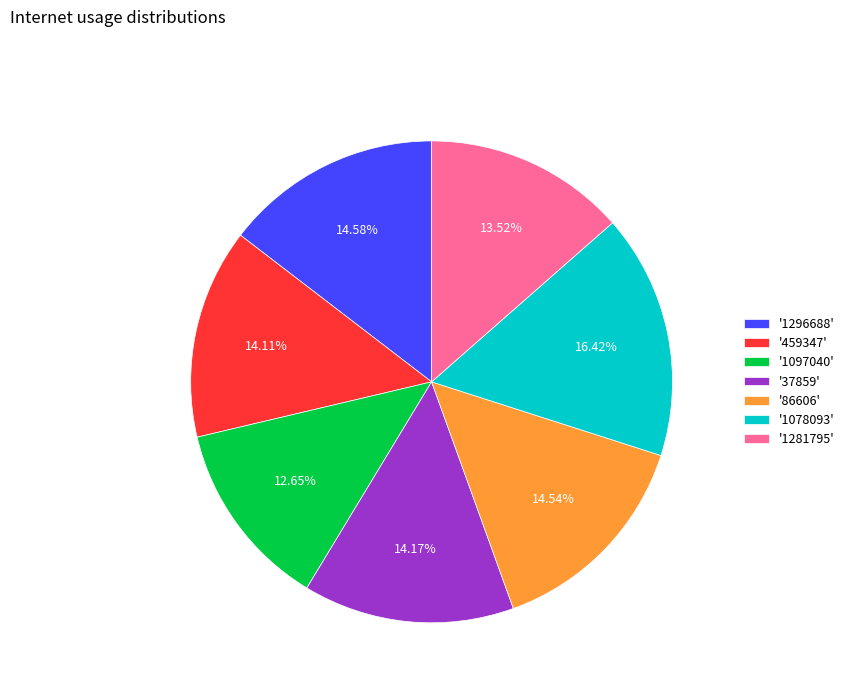

Is the sum of '86606' and '1281795' greater than half?

No